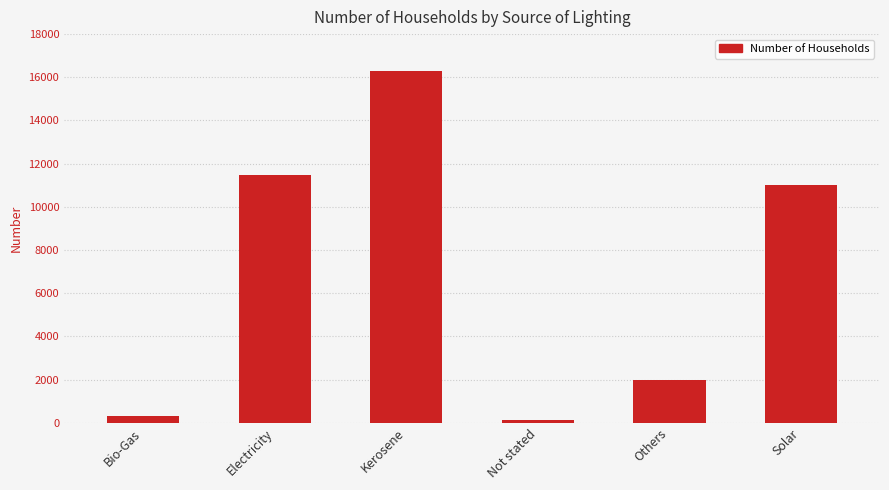

Reading right to left, extract all data points from this chart.

Solar=11028	Others=1962	Not stated=136	Kerosene=16278	Electricity=11474	Bio-Gas=298